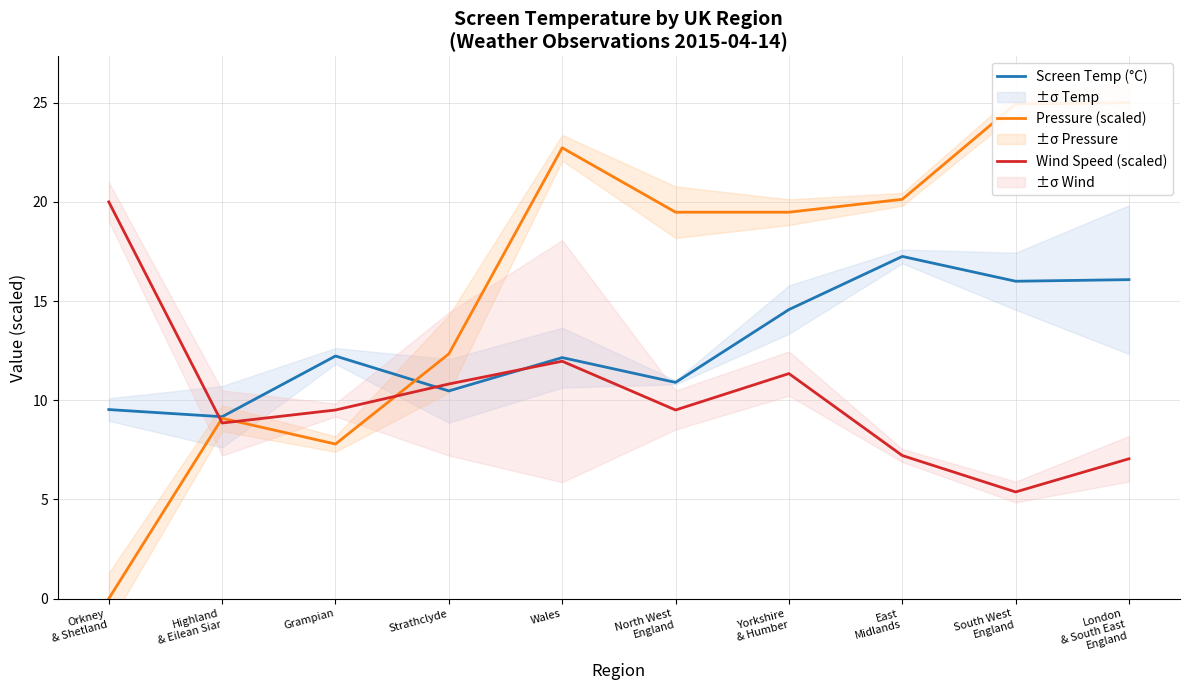

The Pressure (scaled) series shows 20.1 at East
Midlands. True or false?

True